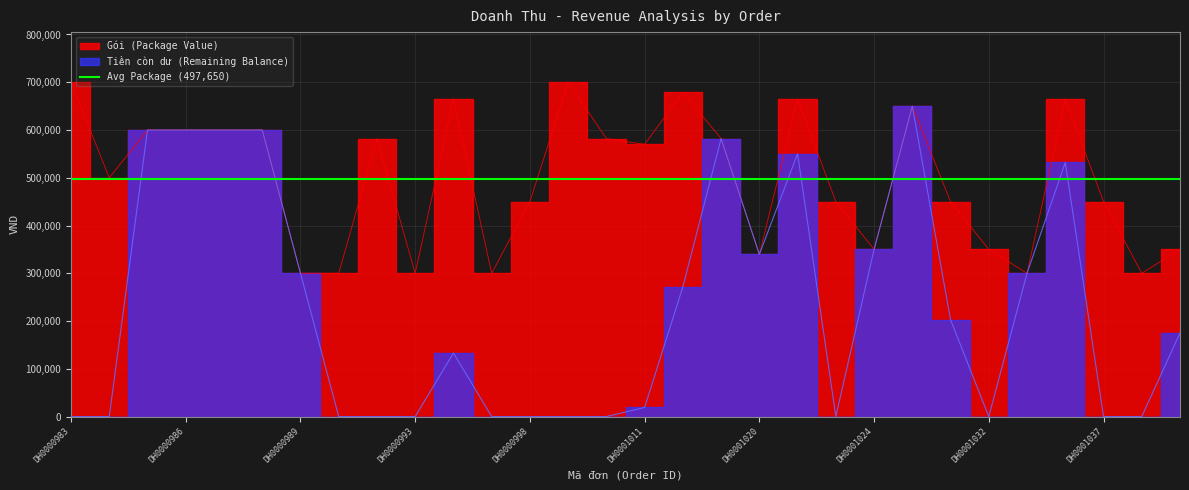

What is the value of the Gói (Package Value) point at the 4th from the left?

600000